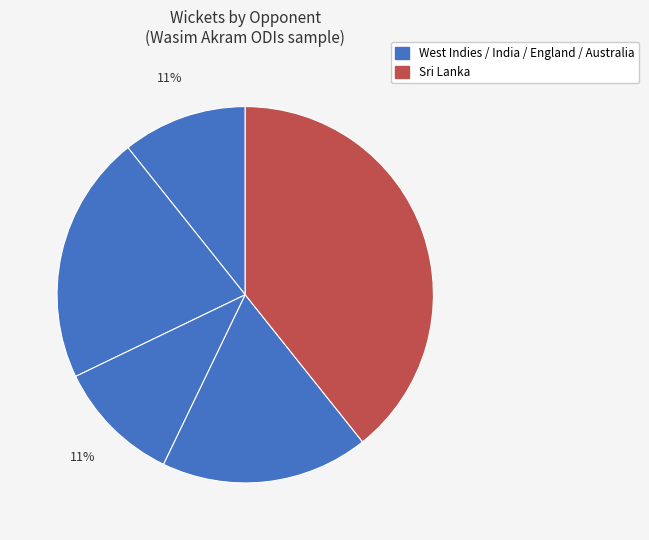

Count the number of slices in the pie.

5